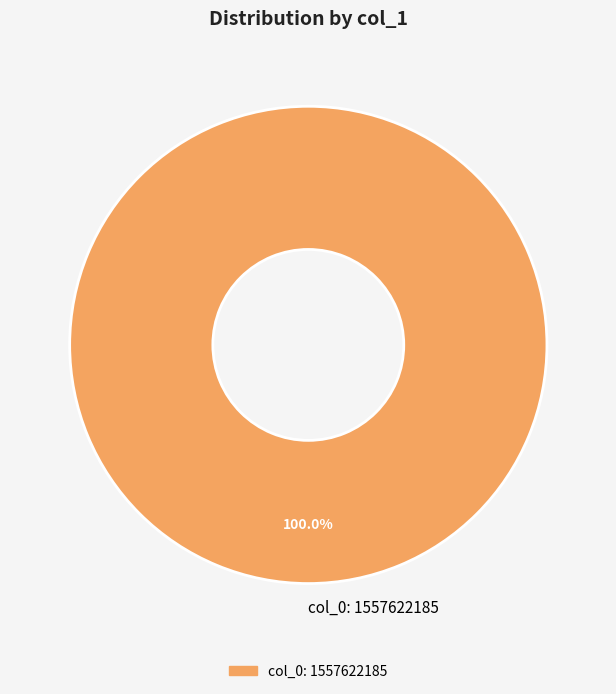

How many slices are in this pie chart?

1